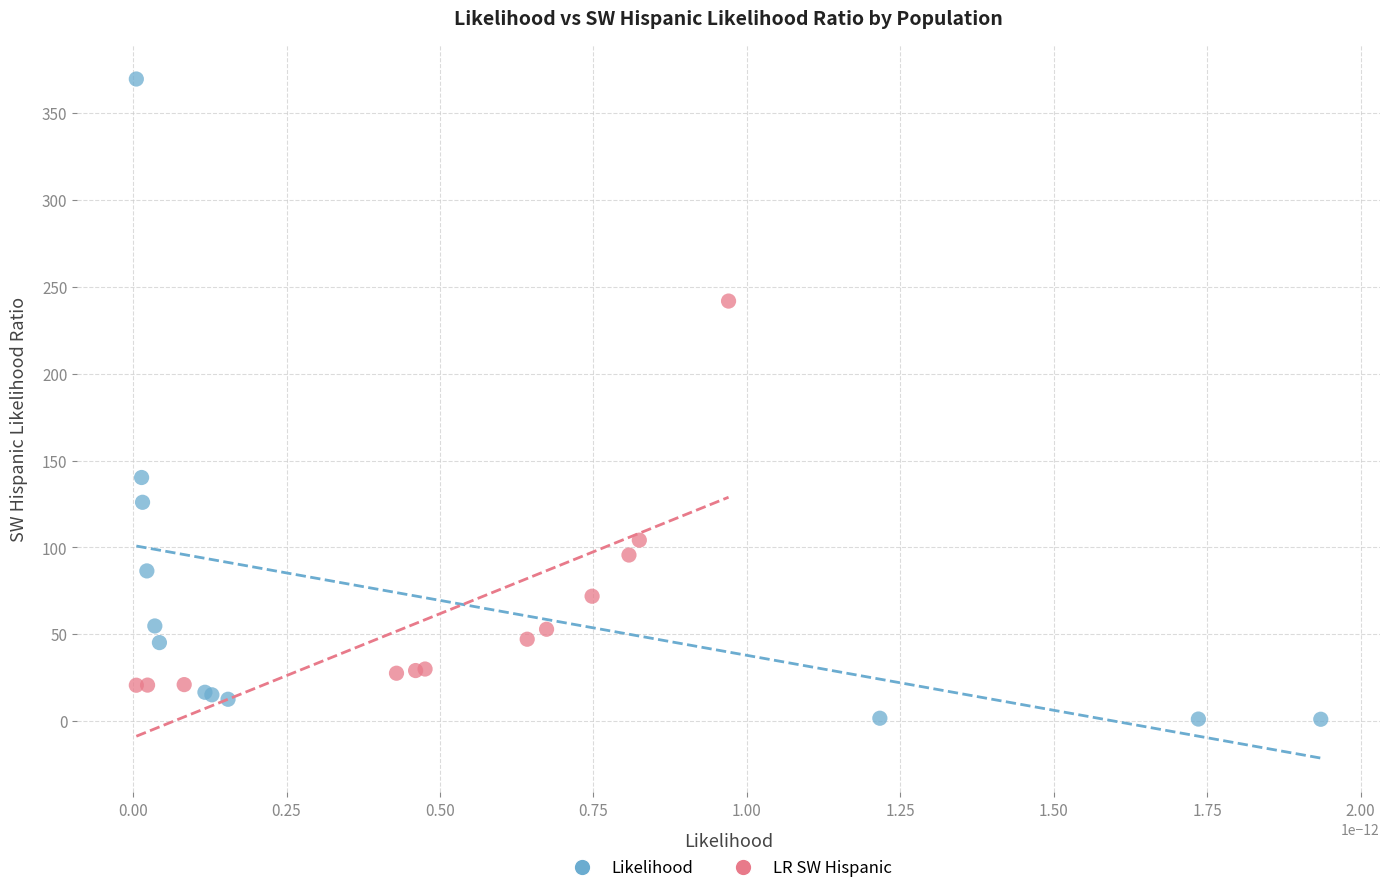

Which series has the largest Y range (max minus min)?

Likelihood